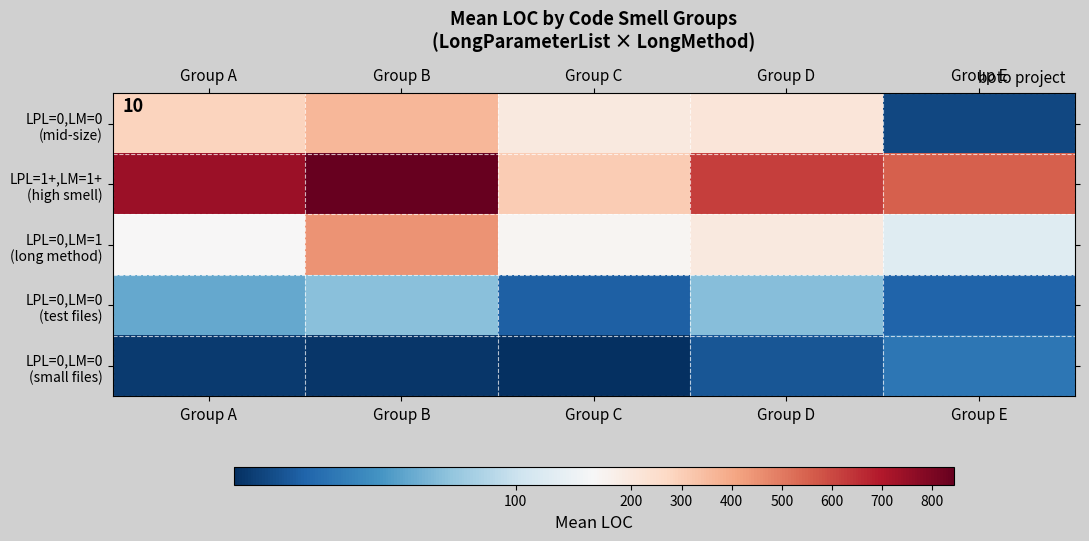

How many series are shown in this chart?

5